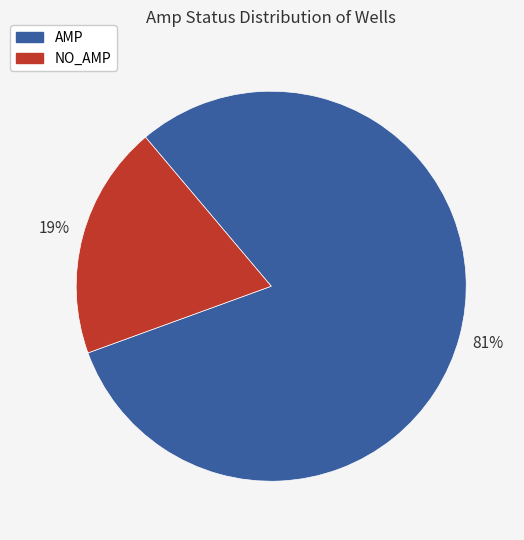

True or false: AMP accounts for 81% of the total.

True